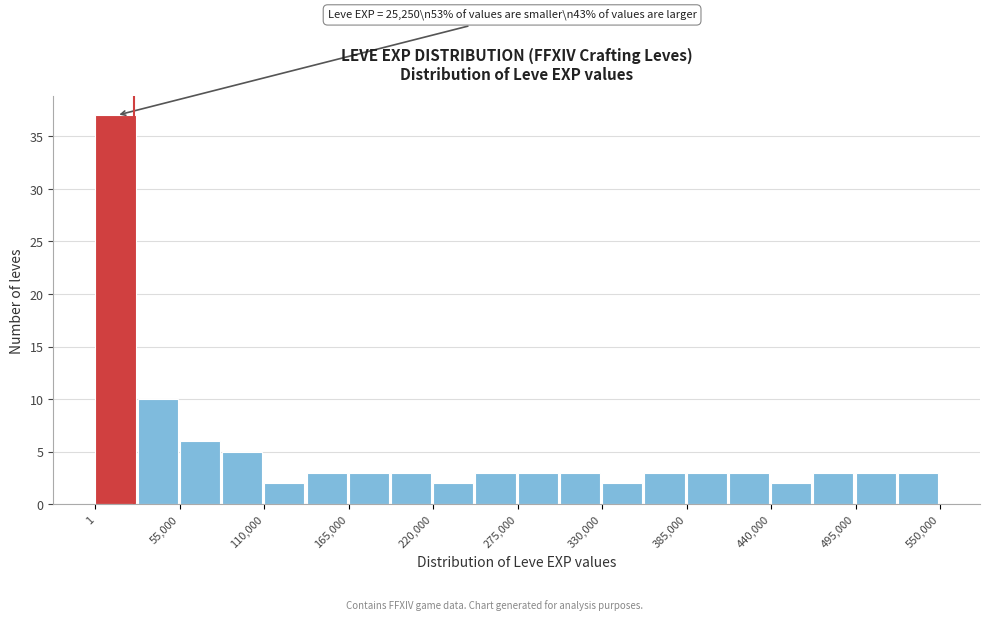

Read against the x-axis, roughly where is the centre of the tallest bar?

10000